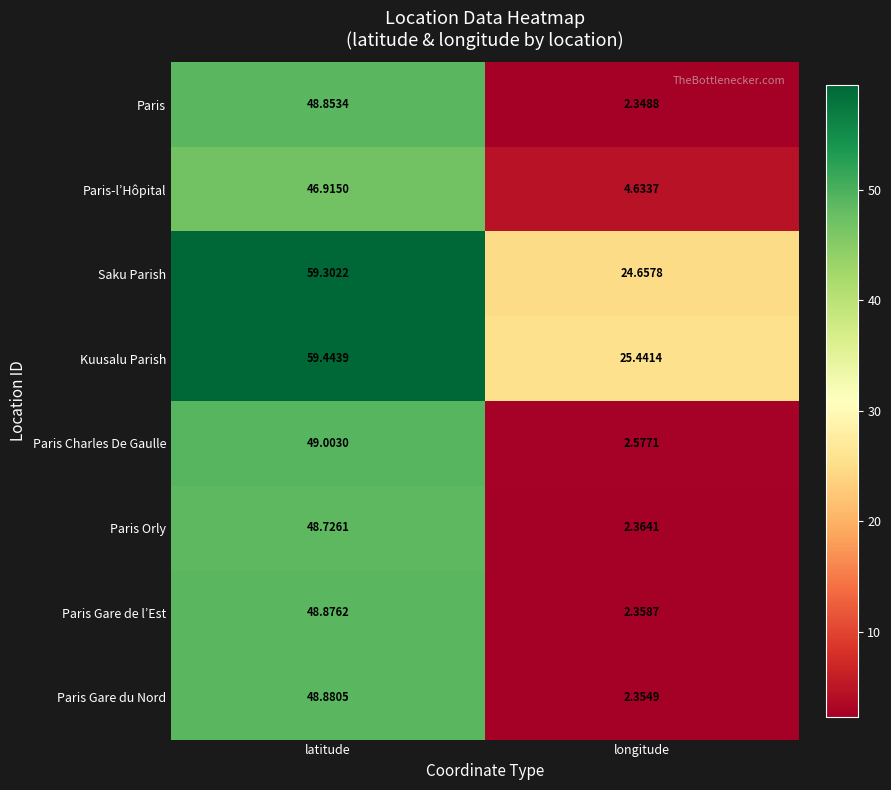

At longitude, list the series in order from largest to smallest.

Kuusalu Parish, Saku Parish, Paris-l’Hôpital, Paris Charles De Gaulle, Paris Orly, Paris Gare de l’Est, Paris Gare du Nord, Paris